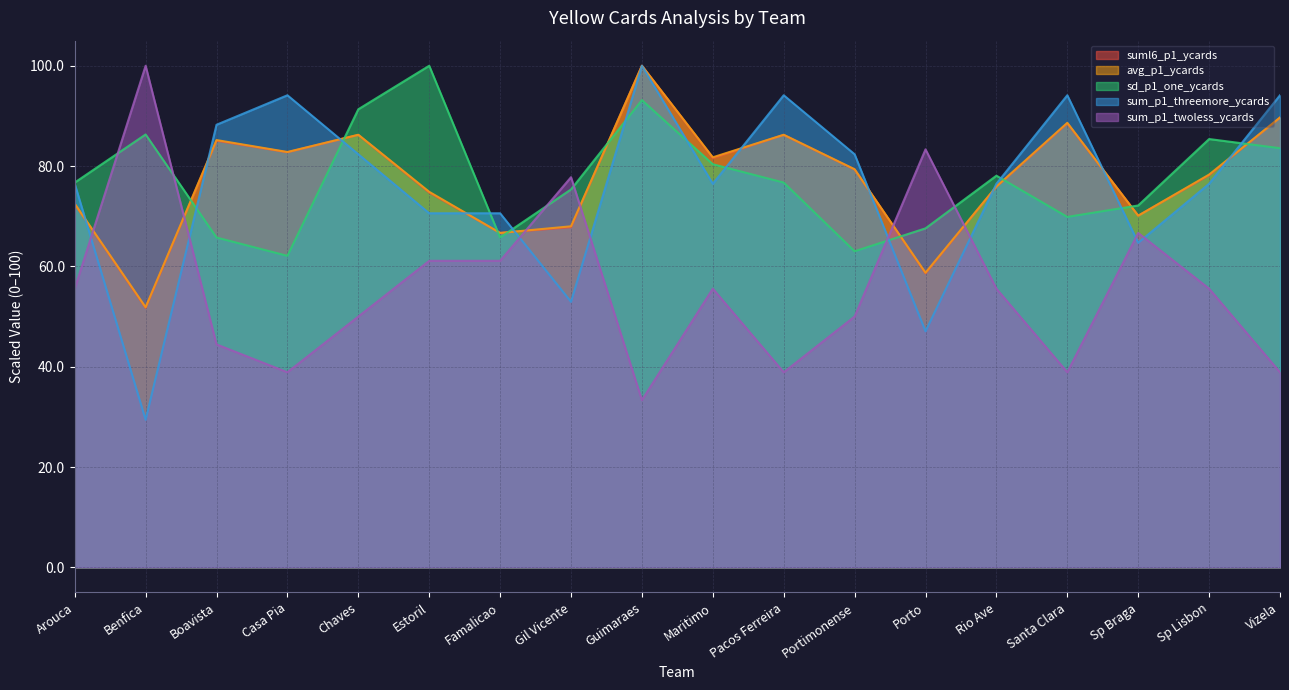

What is the label of the 12th point from the left?

Portimonense